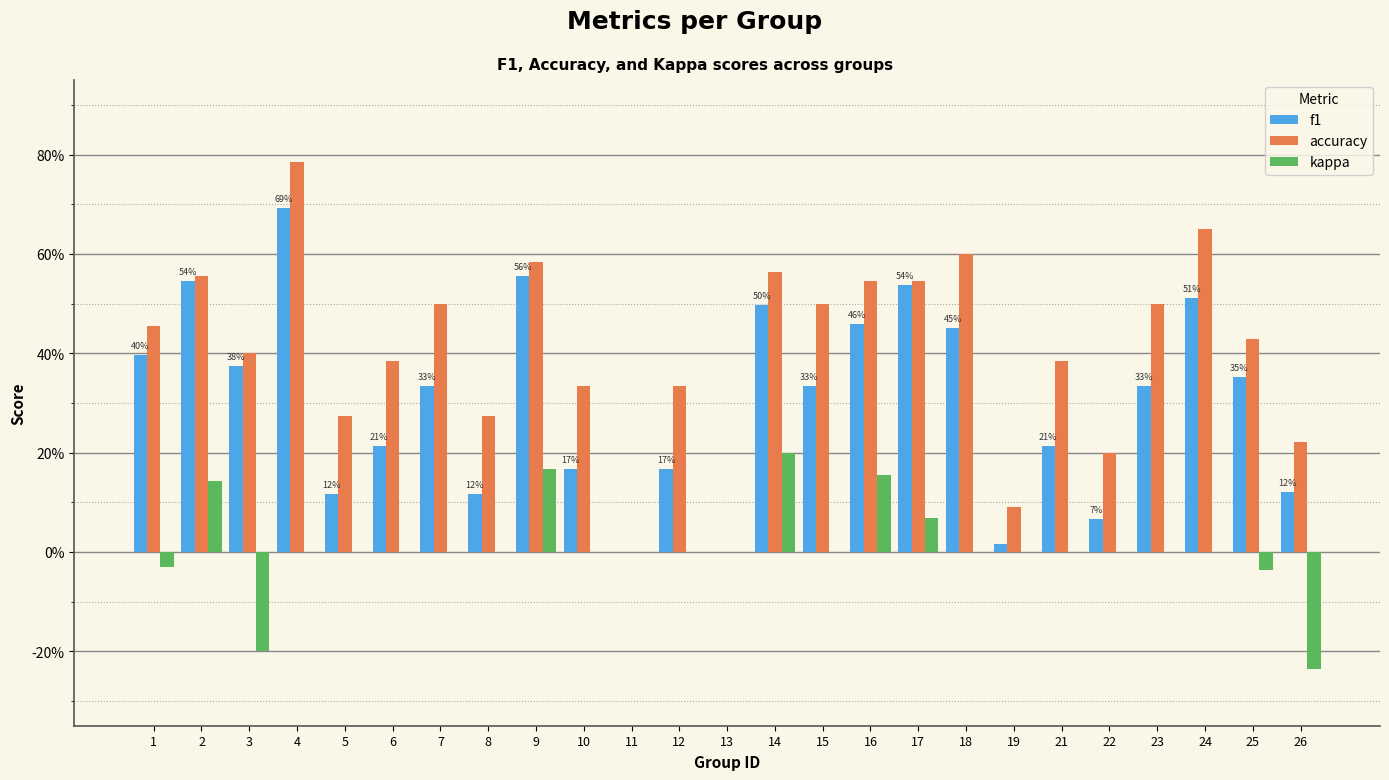

What are all the series names shown in the legend?

f1, accuracy, kappa